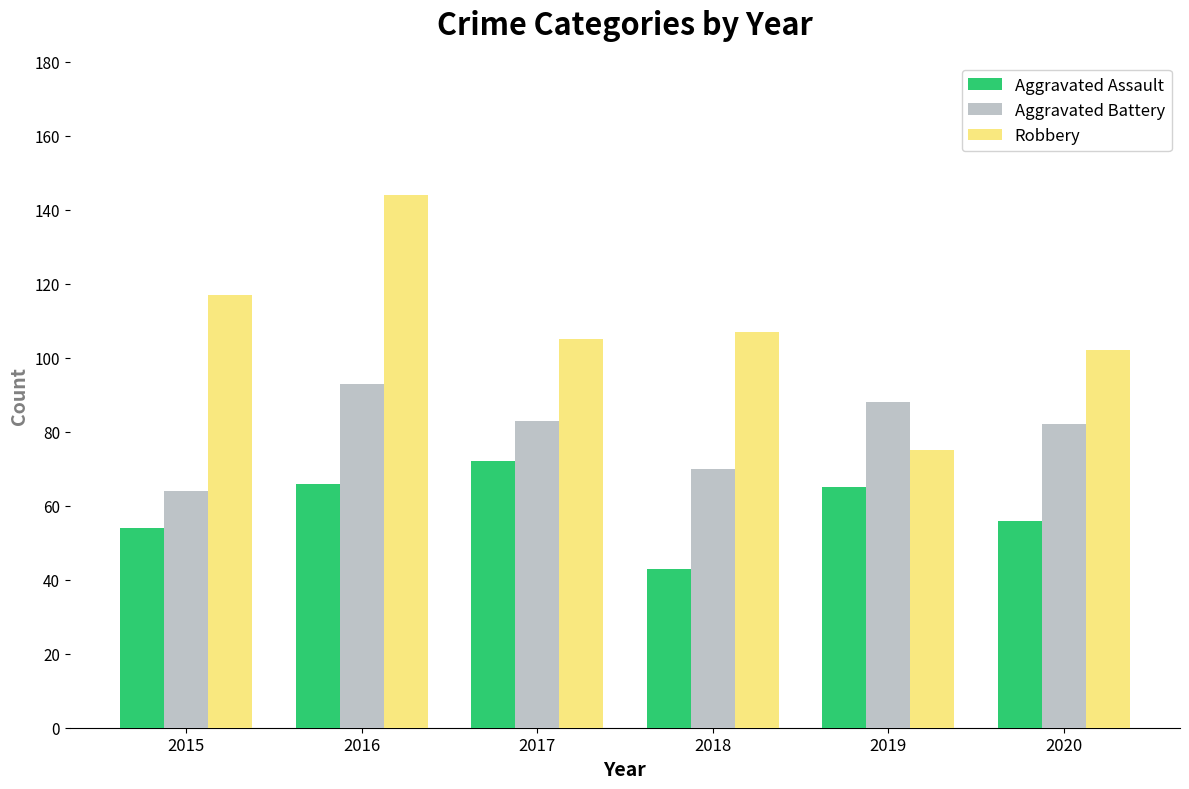

True or false: Aggravated Battery has a value of 143 at 2017.

False